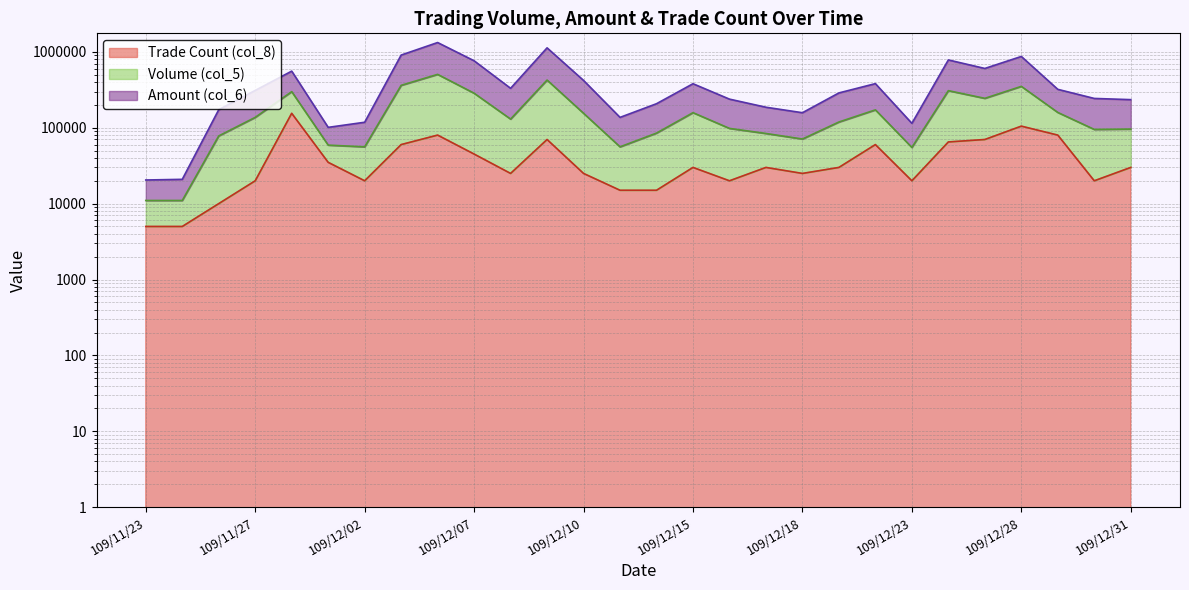

At which label does Volume (col_5) reach its minimum?

109/11/23